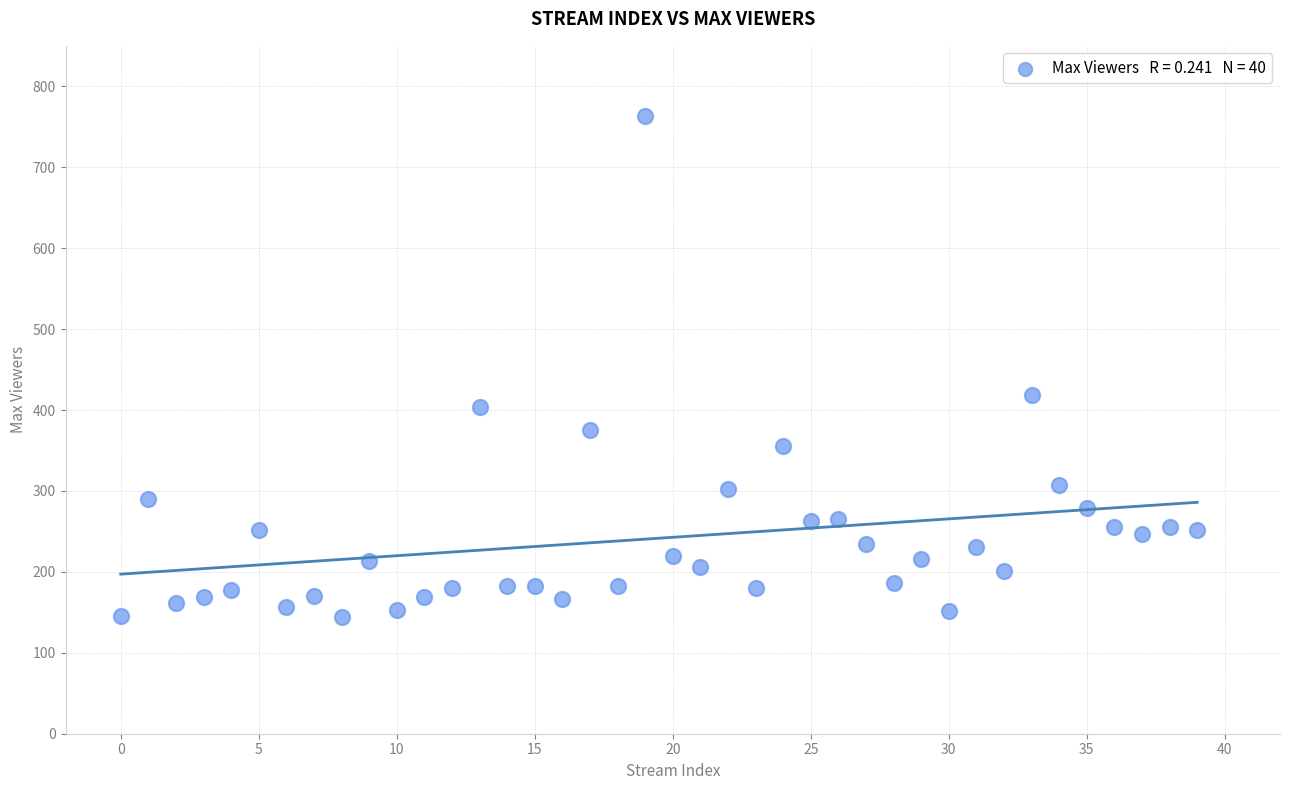

What is the range of Y values (max minus min)?

619